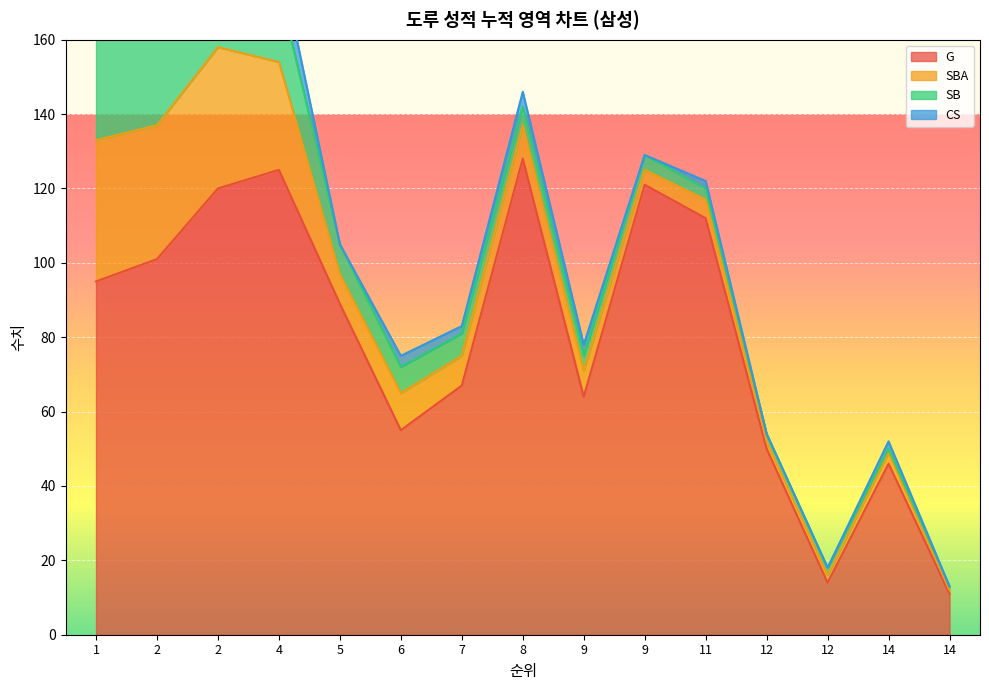

How many categories are shown in the chart?

15